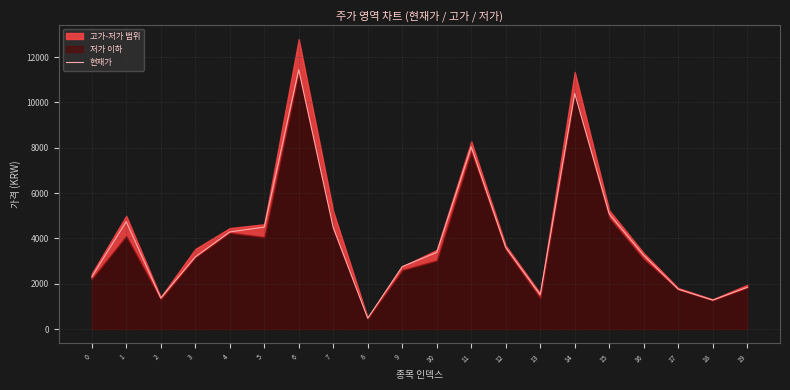

How many lines are shown in the chart?

1